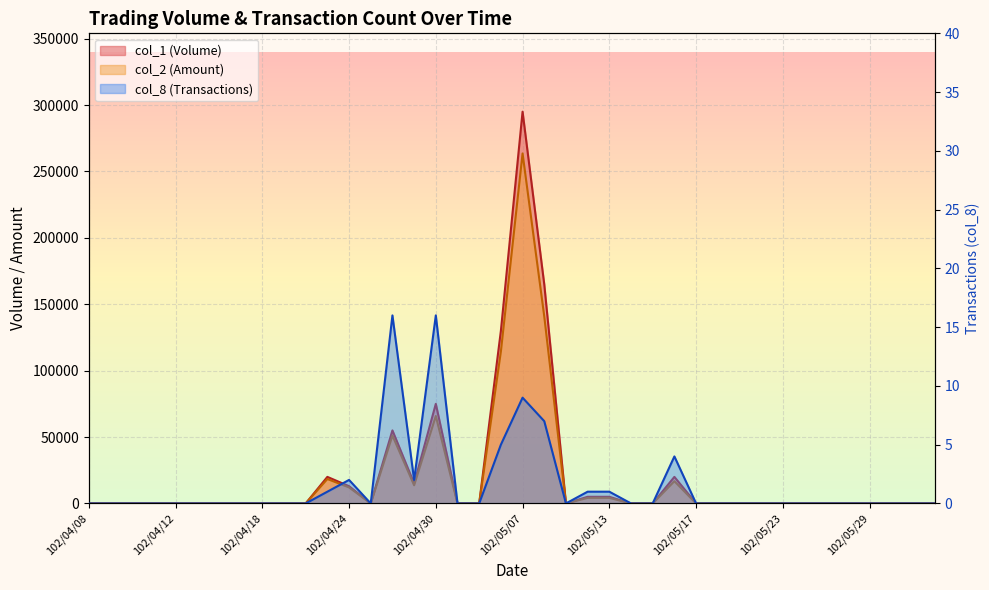

Which category has the highest value in the col_2 series?

102/05/07